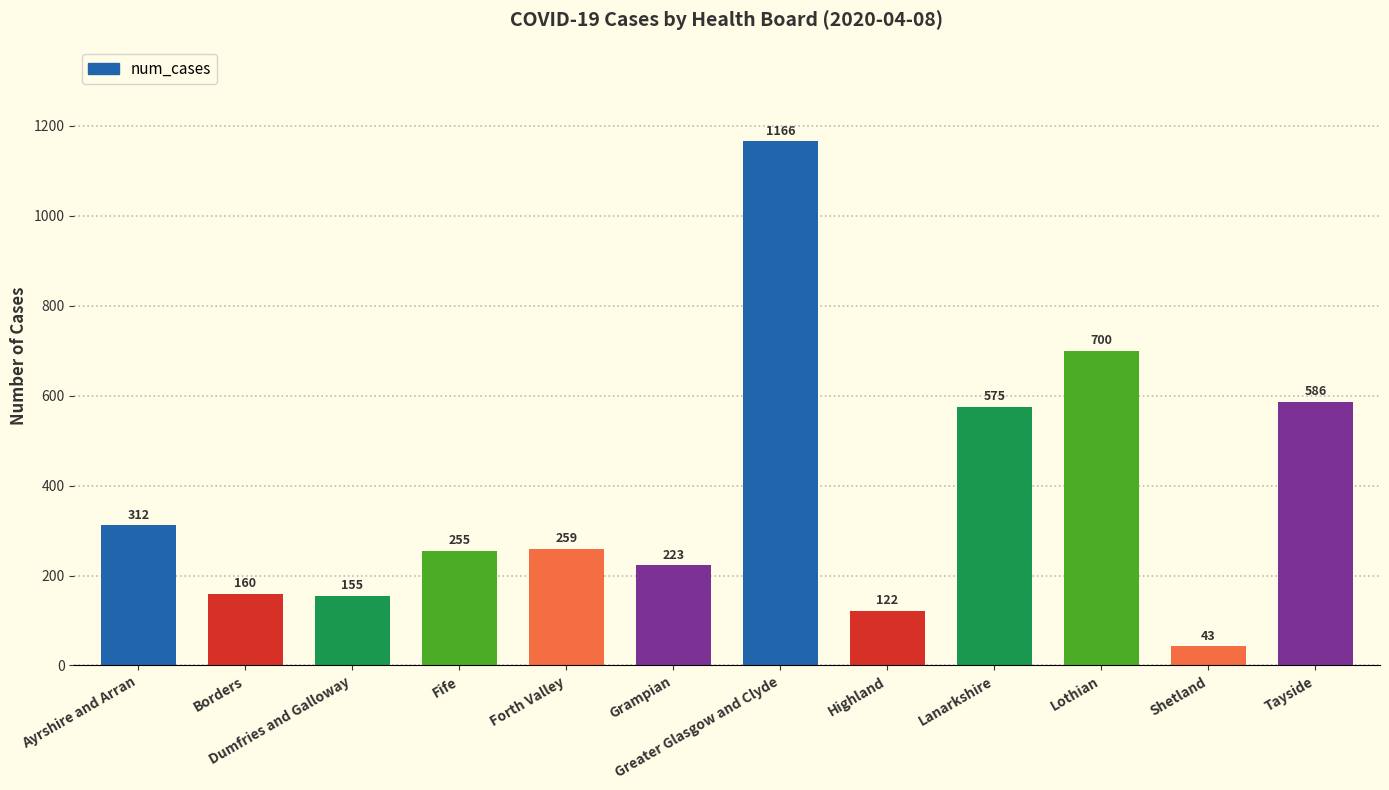

What is the change in value from Greater Glasgow and Clyde to Shetland?

-1123